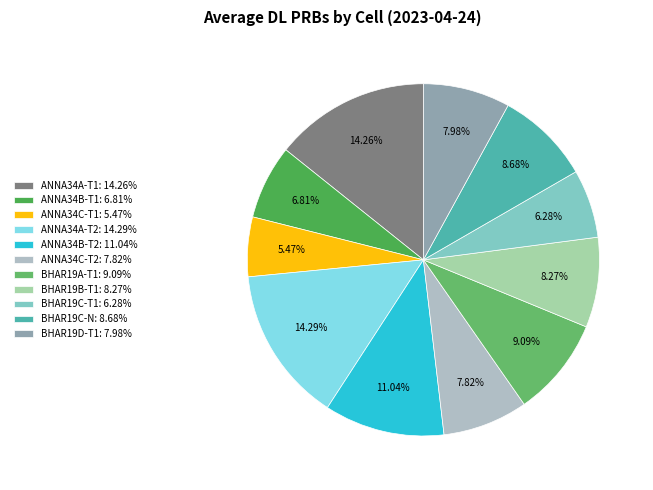

True or false: ANNA34C-T2 accounts for 1% of the total.

False